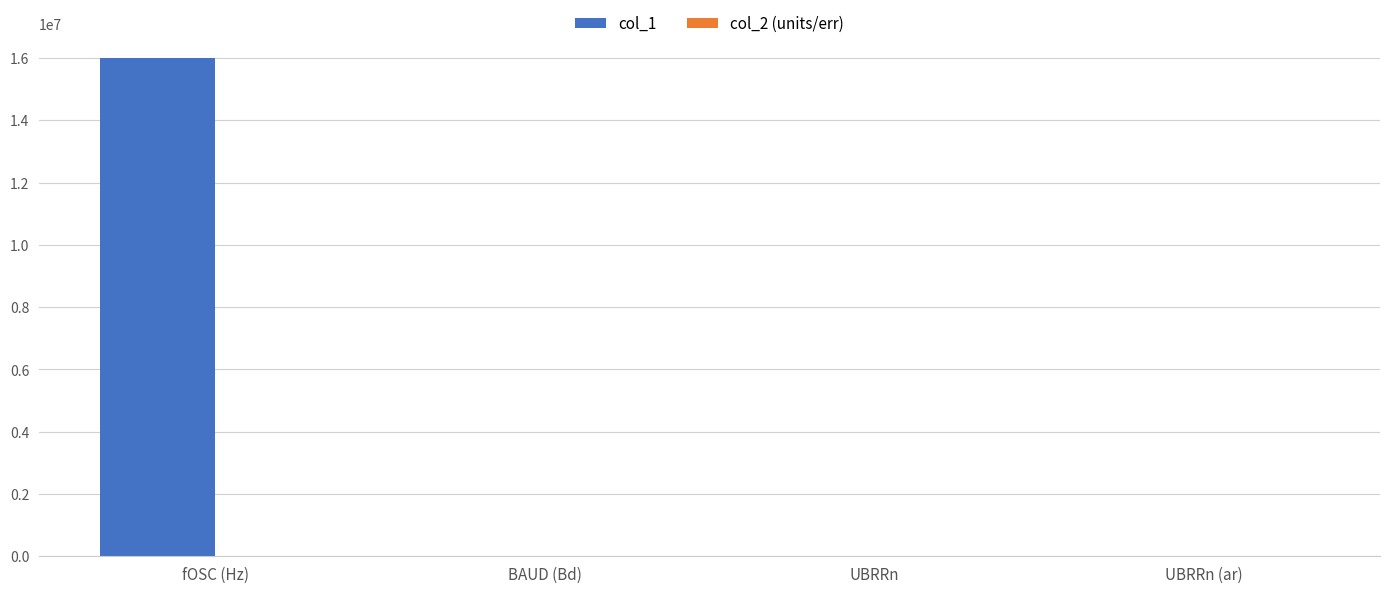

What is the maximum value for col_1?

16000000.0